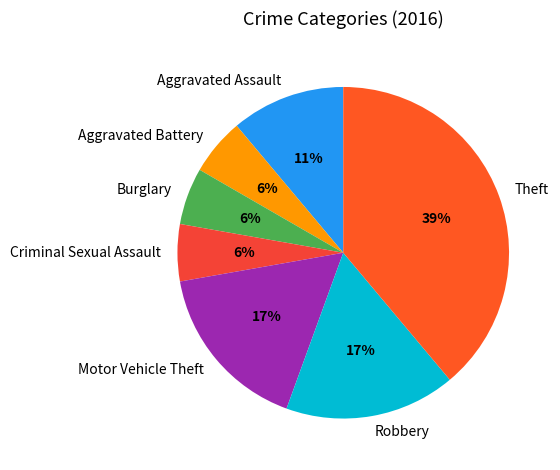

Which category has the biggest portion of the pie?

Theft